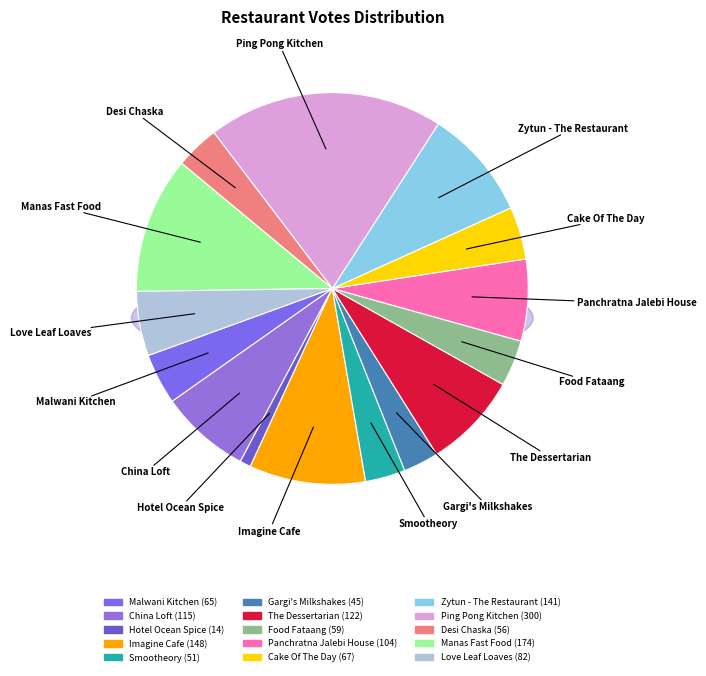

How many slices are in this pie chart?

15